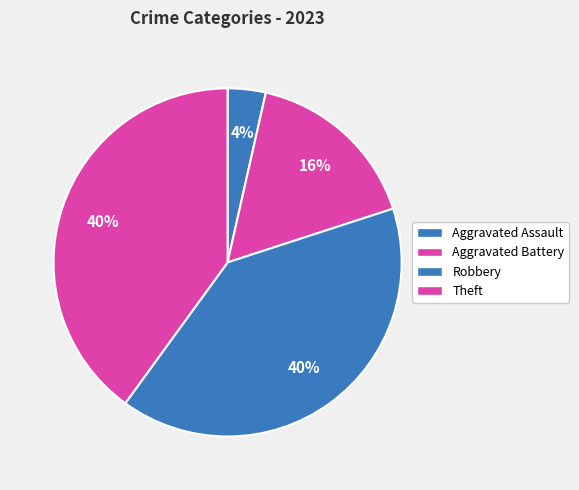

Is the sum of Theft and Aggravated Battery greater than half?

Yes